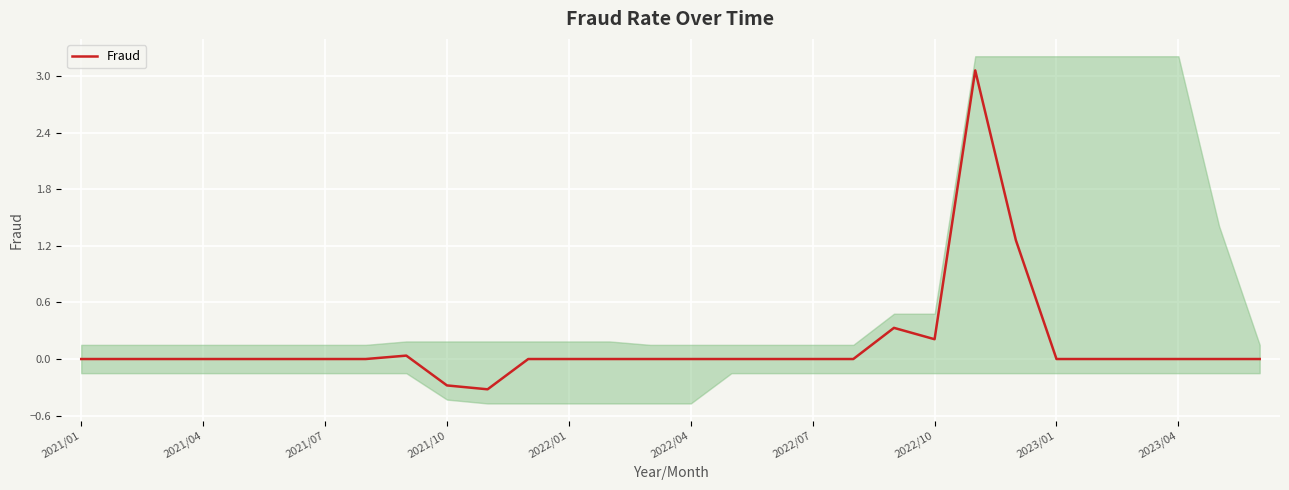

True or false: the data shows 0.0 at 28.

True